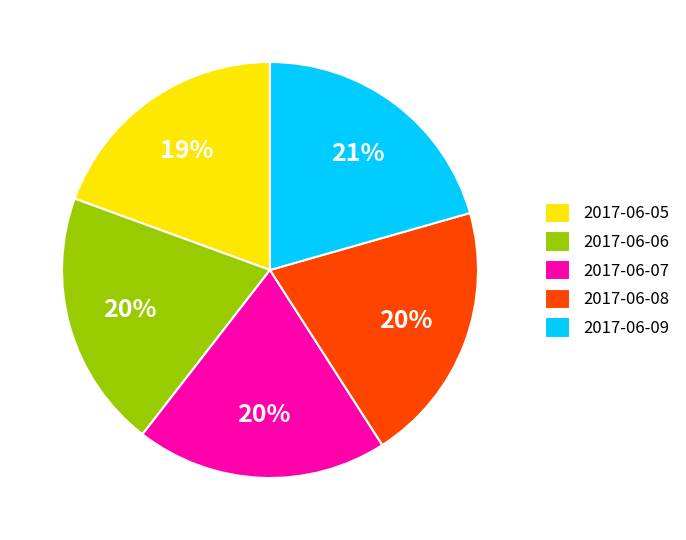

The 2017-06-07 slice represents 20% of the pie. True or false?

True